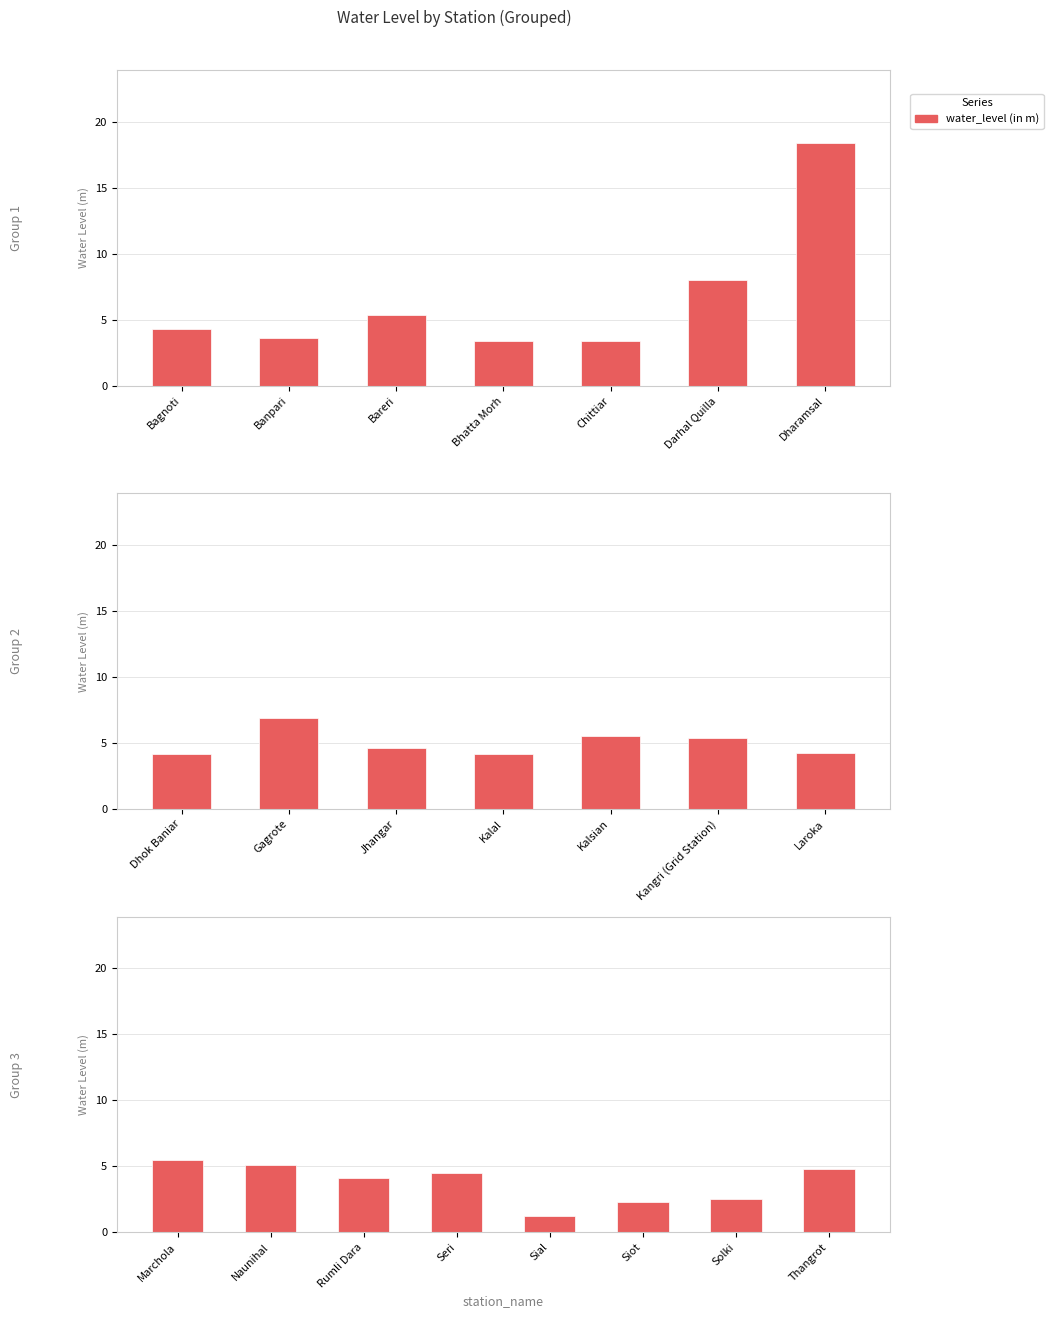

The value at Thangrot is 4.8. True or false?

True